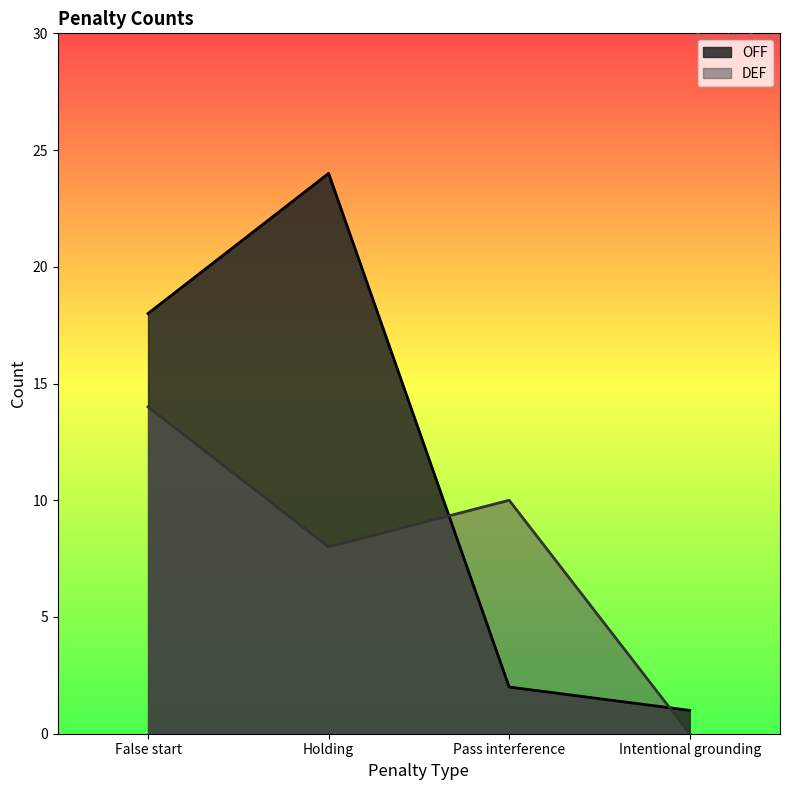

The value of DEF at False start is 6. True or false?

False